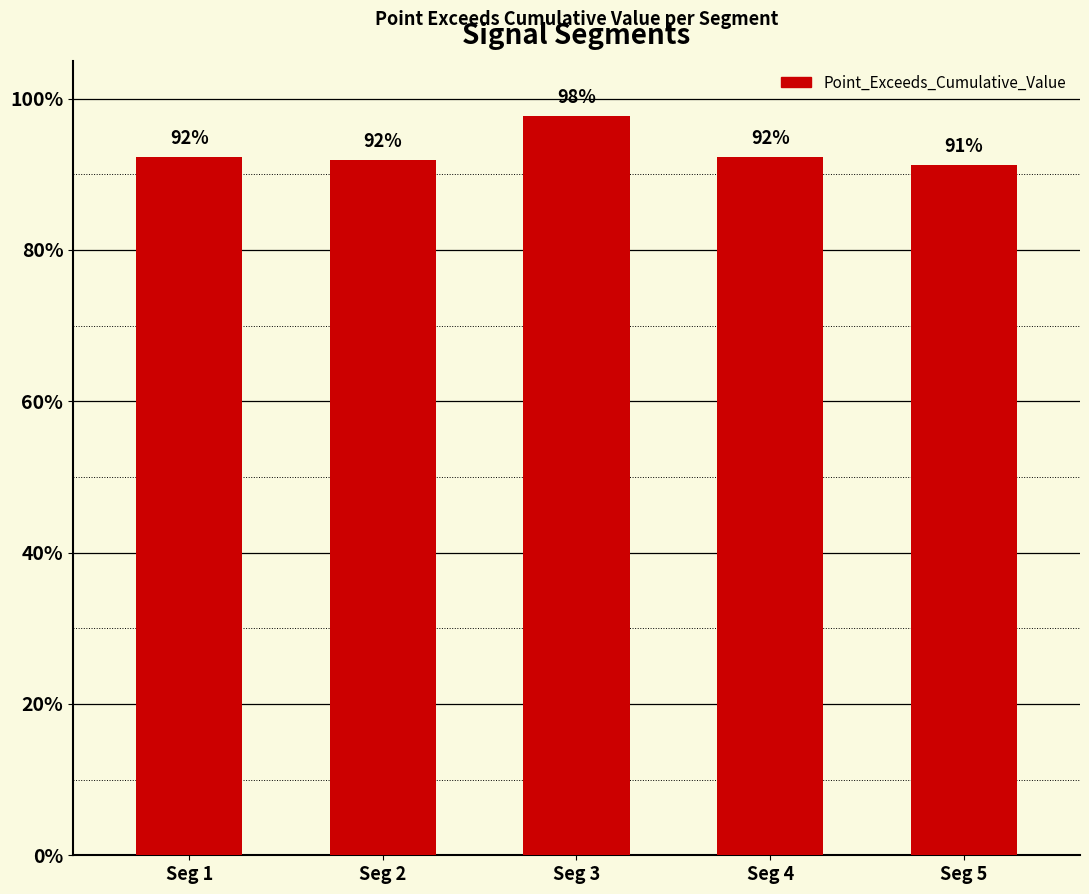

What is the maximum value shown in the chart?

1.0